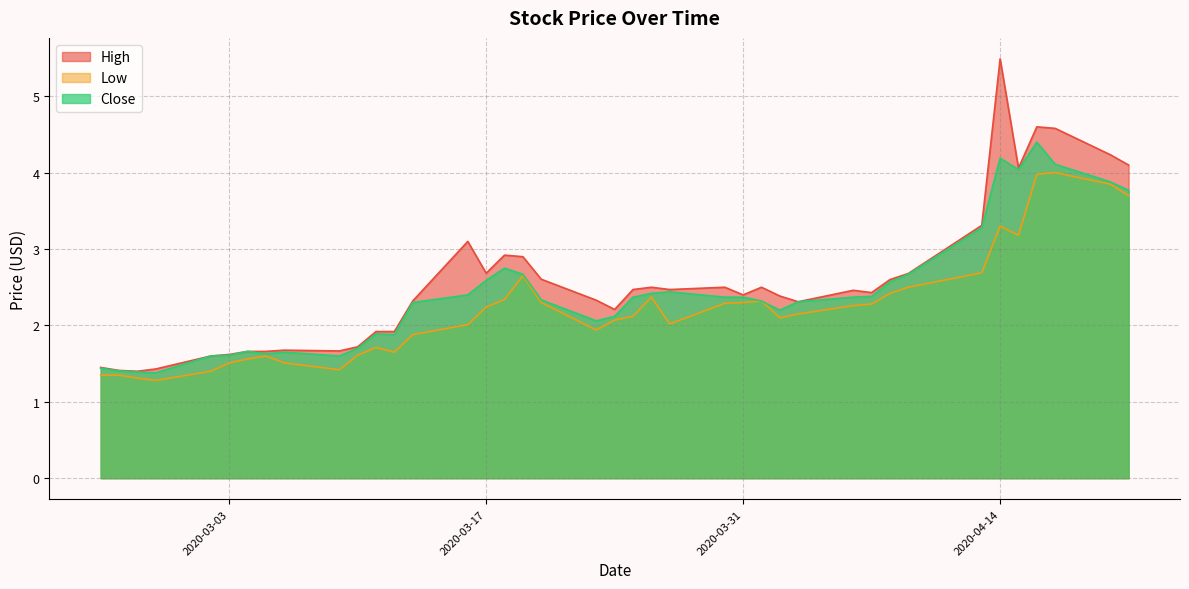

Which category has the lowest value in the Low series?

2020-02-28